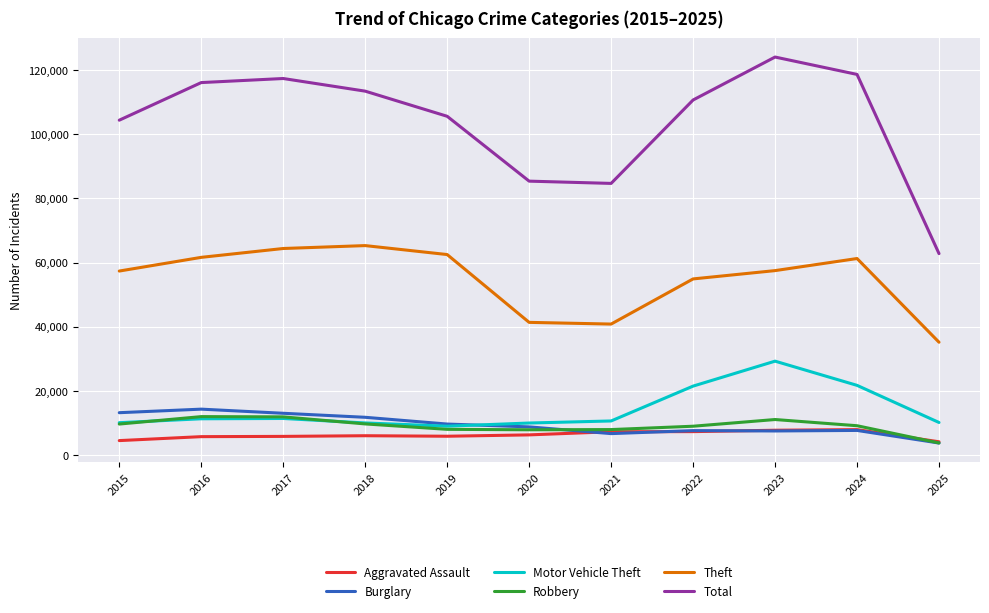

Which series has the widest spread of values?

Total